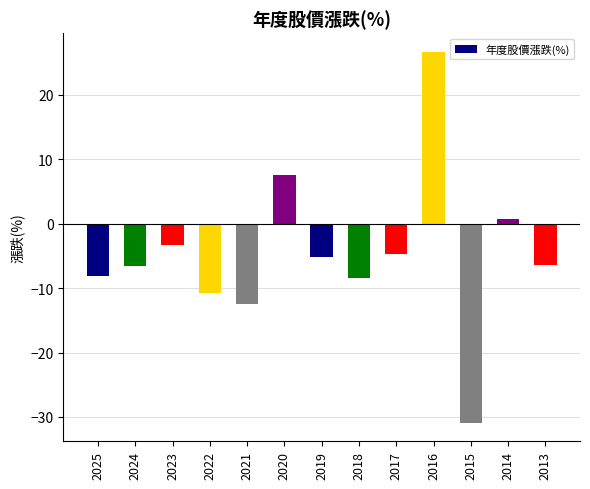

At which label does the data first exceed -6?

2023